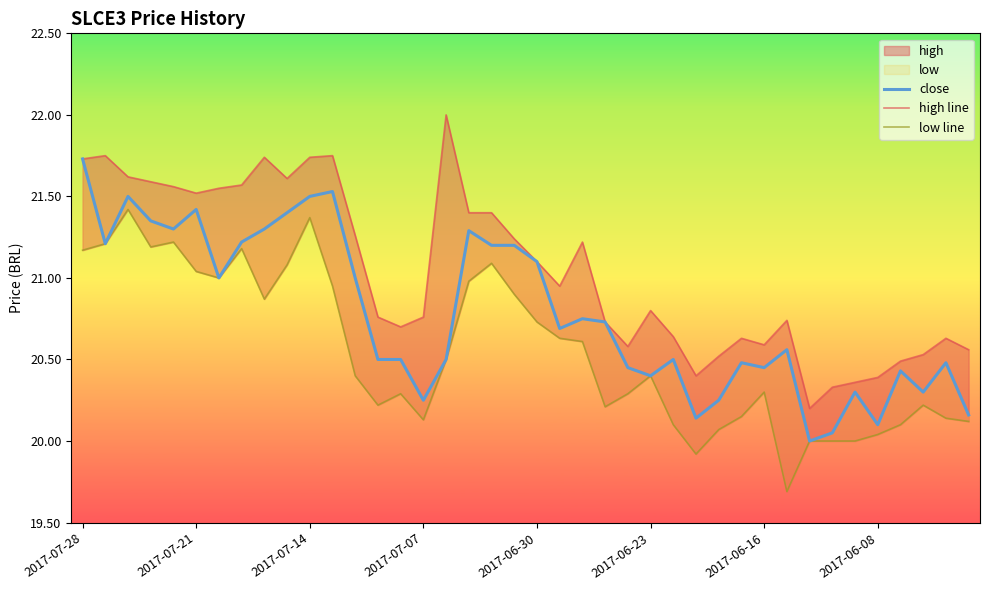

What is the value of the low line point at the 1st from the left?

21.2